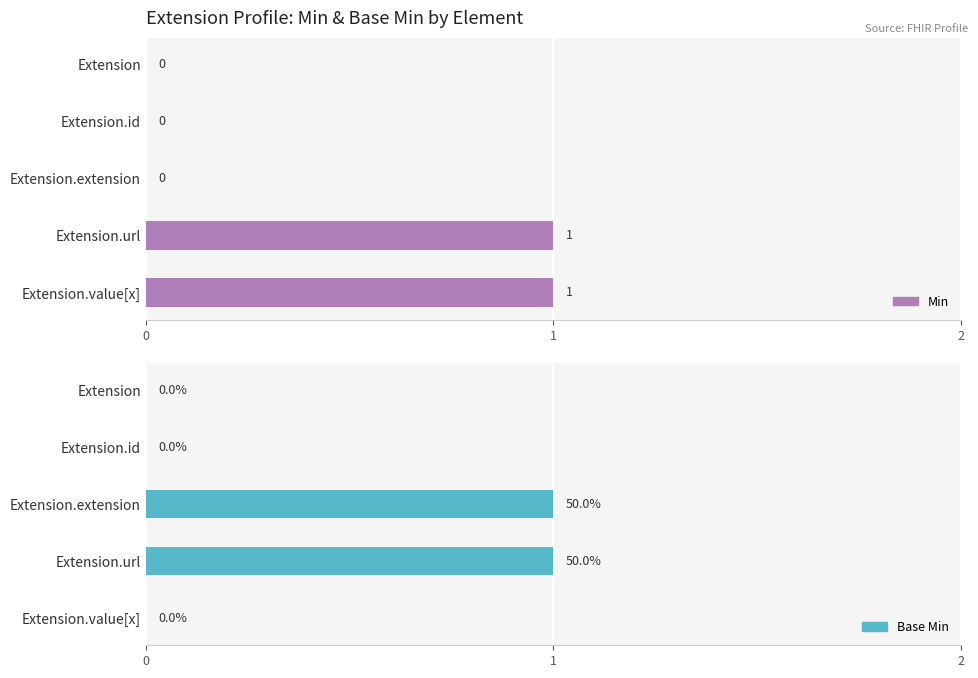

How many bars are there in each group?

2